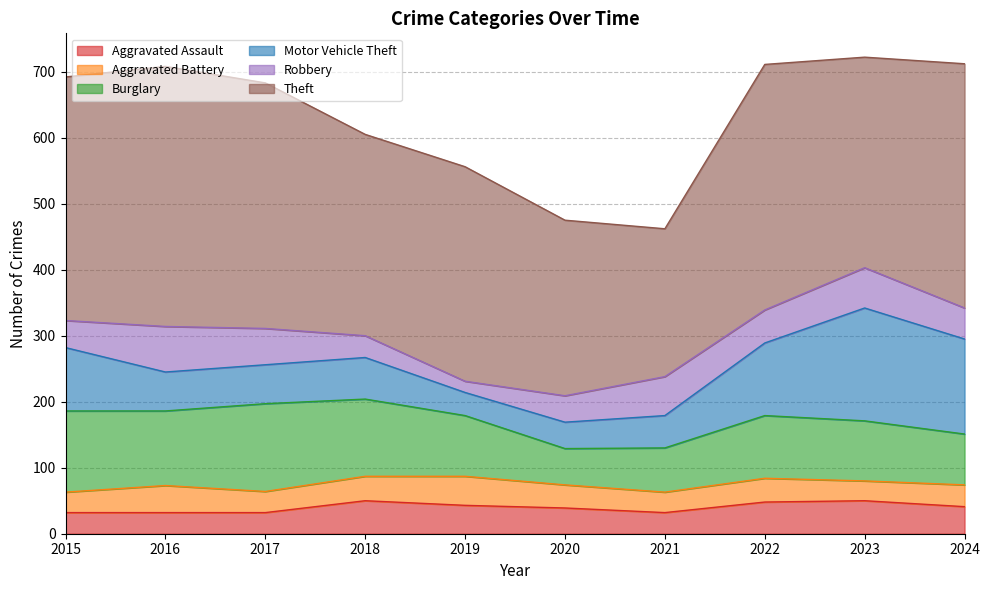

True or false: Robbery and Aggravated Battery intersect in this chart.

True